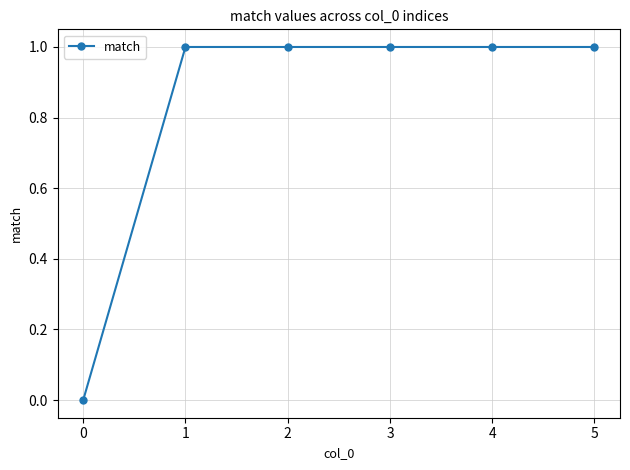

Reading left to right, list all the values displayed in this chart.

0	1	1	1	1	1